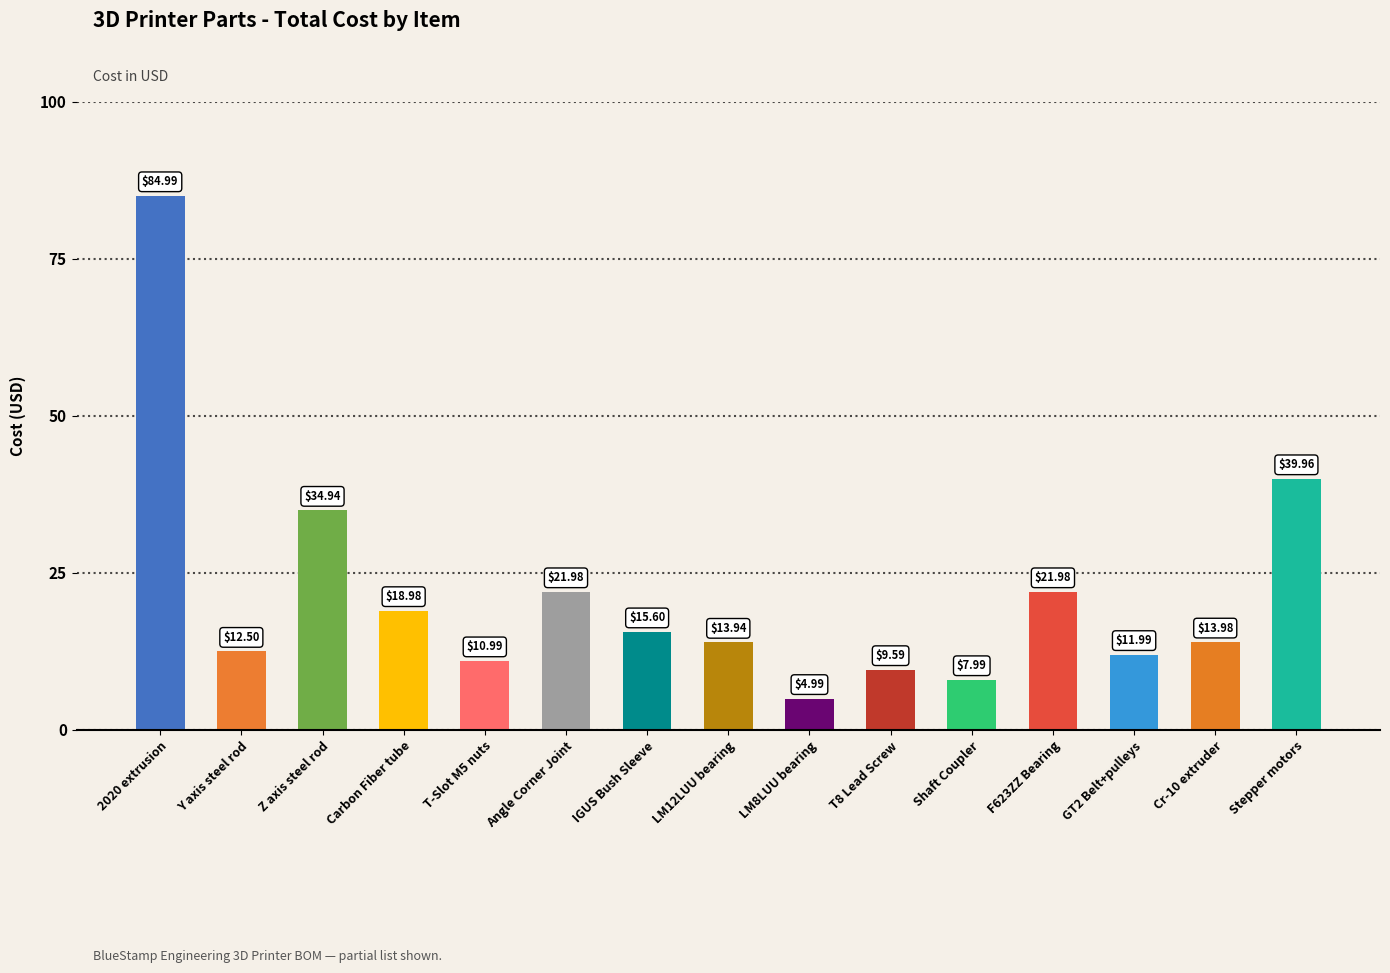

What is the minimum value shown in the chart?

5.0